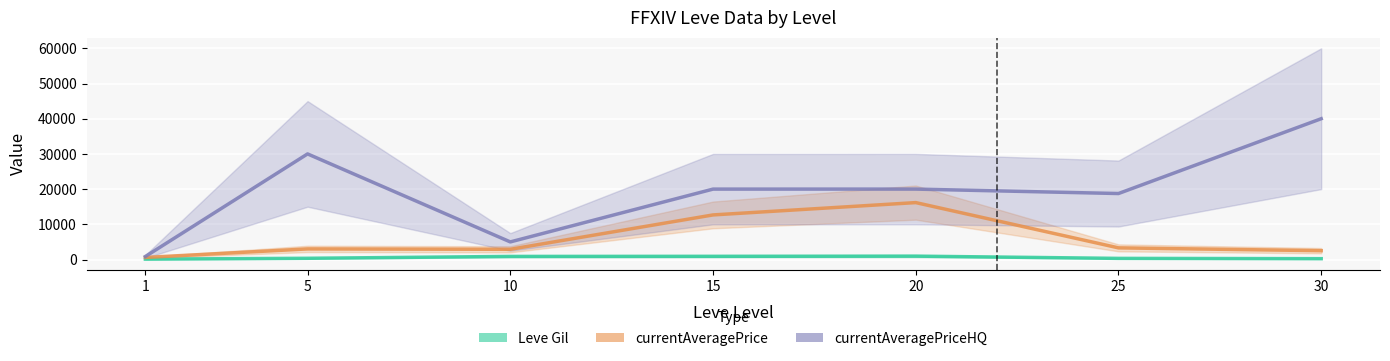

Rank the categories by Leve Gil (Estimate) value from highest to lowest.

20, 15, 10, 5, 25, 30, 1